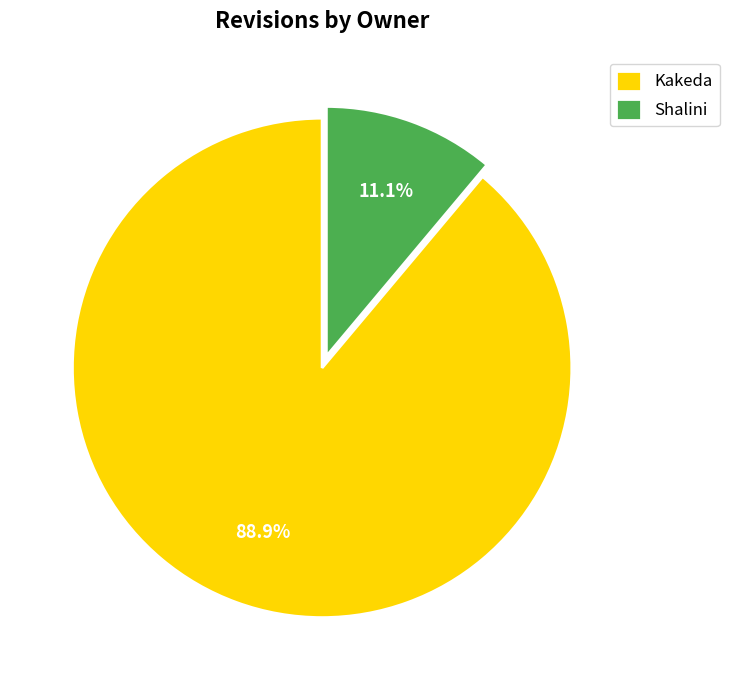

To the nearest percent, what is the average slice percentage?

50%